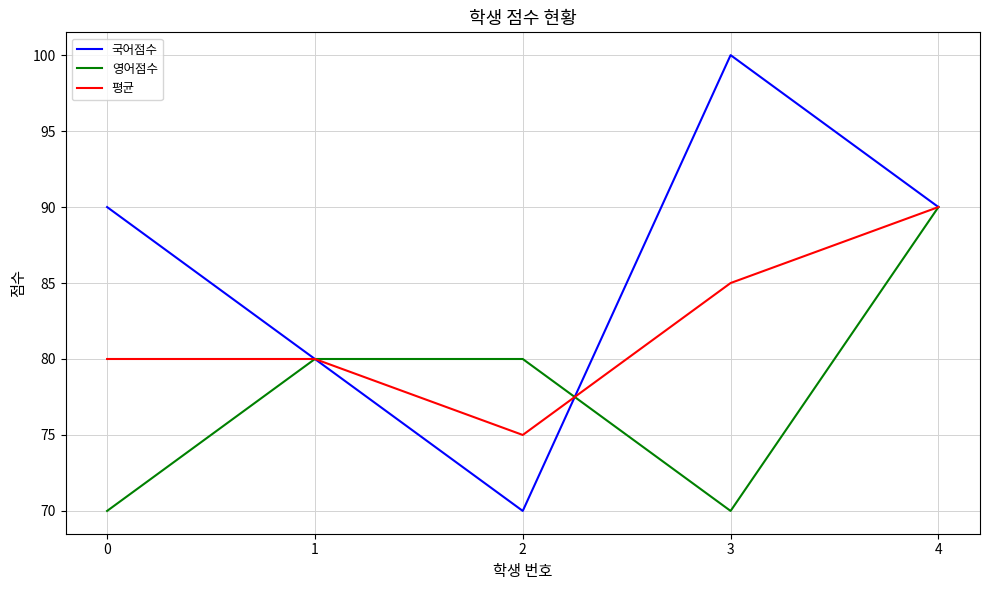

How many interior local valleys does the 영어점수 series have?

1